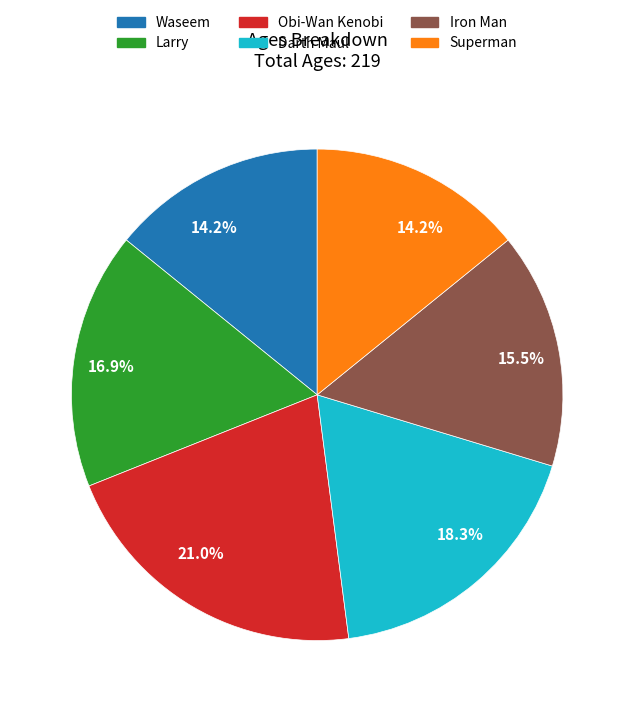

Is there any slice that represents more than half of the pie?

No